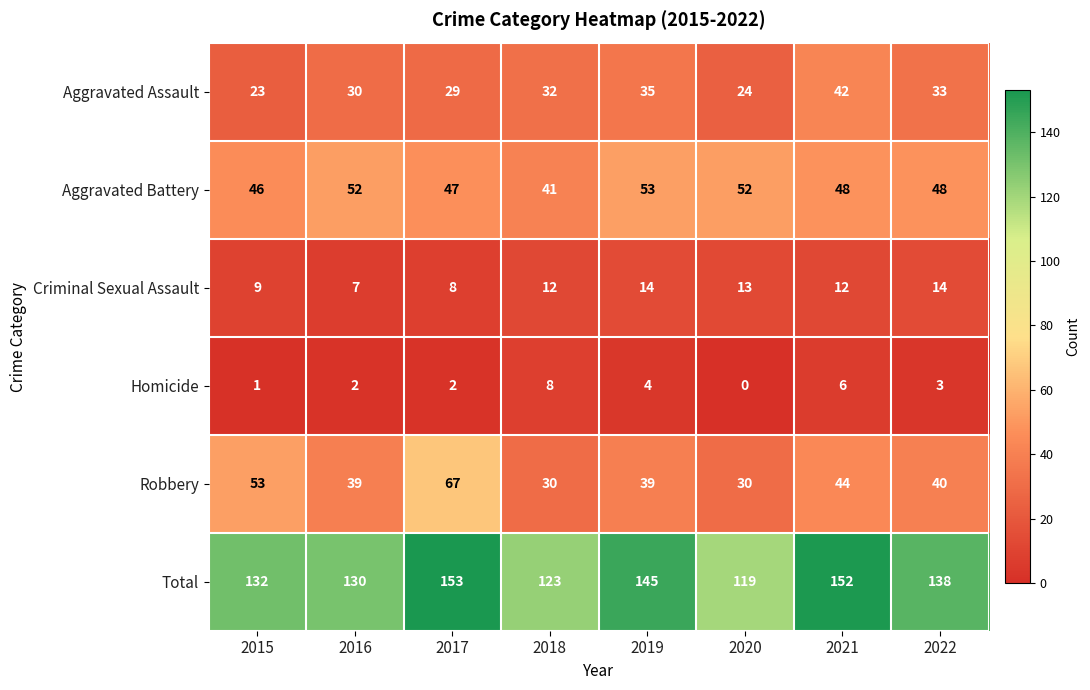

Which label corresponds to the smallest value in the chart?

2020